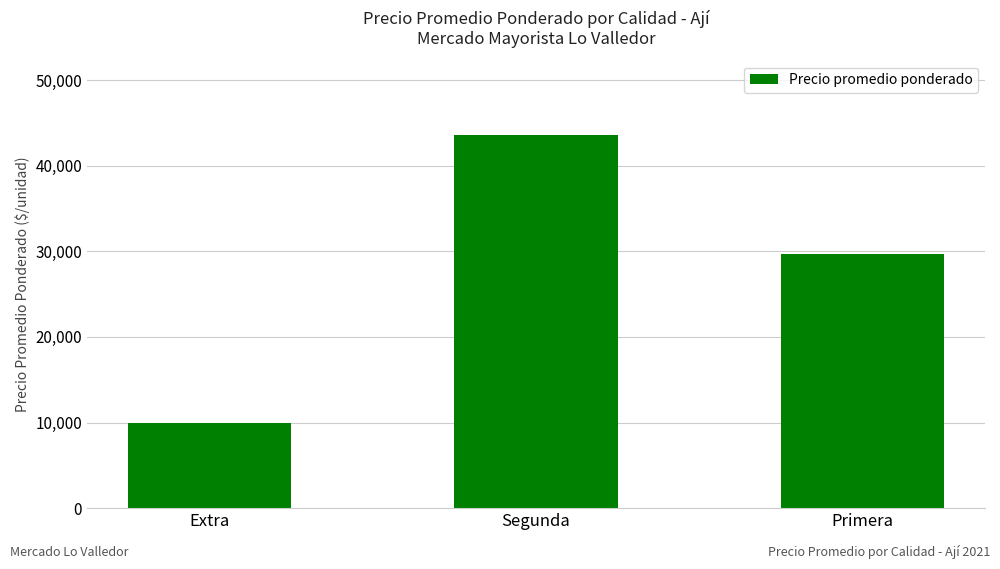

What is the label of the 3rd bar from the right?

Extra